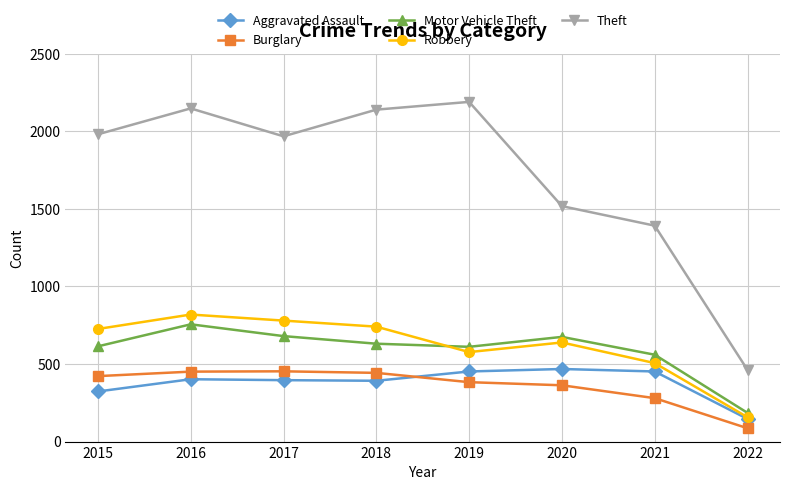

What is the value of the Aggravated Assault point at the 8th from the left?

146